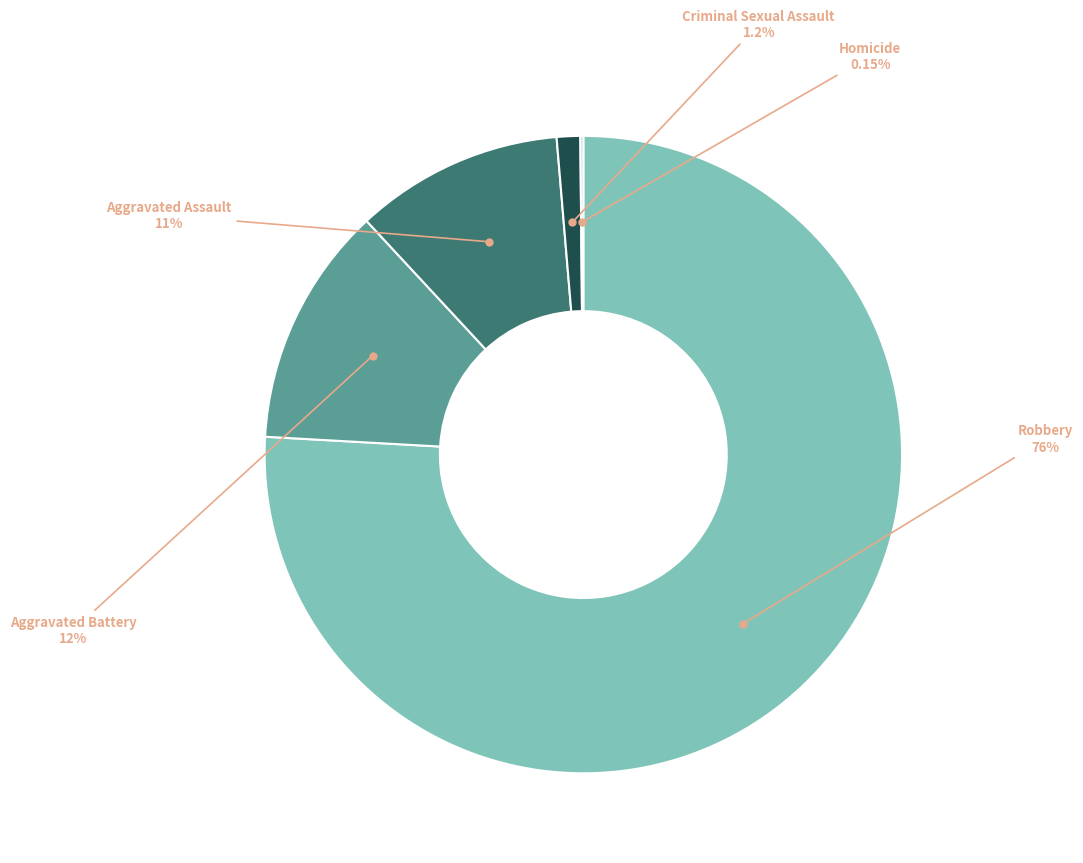

Which category has the biggest portion of the pie?

Robbery